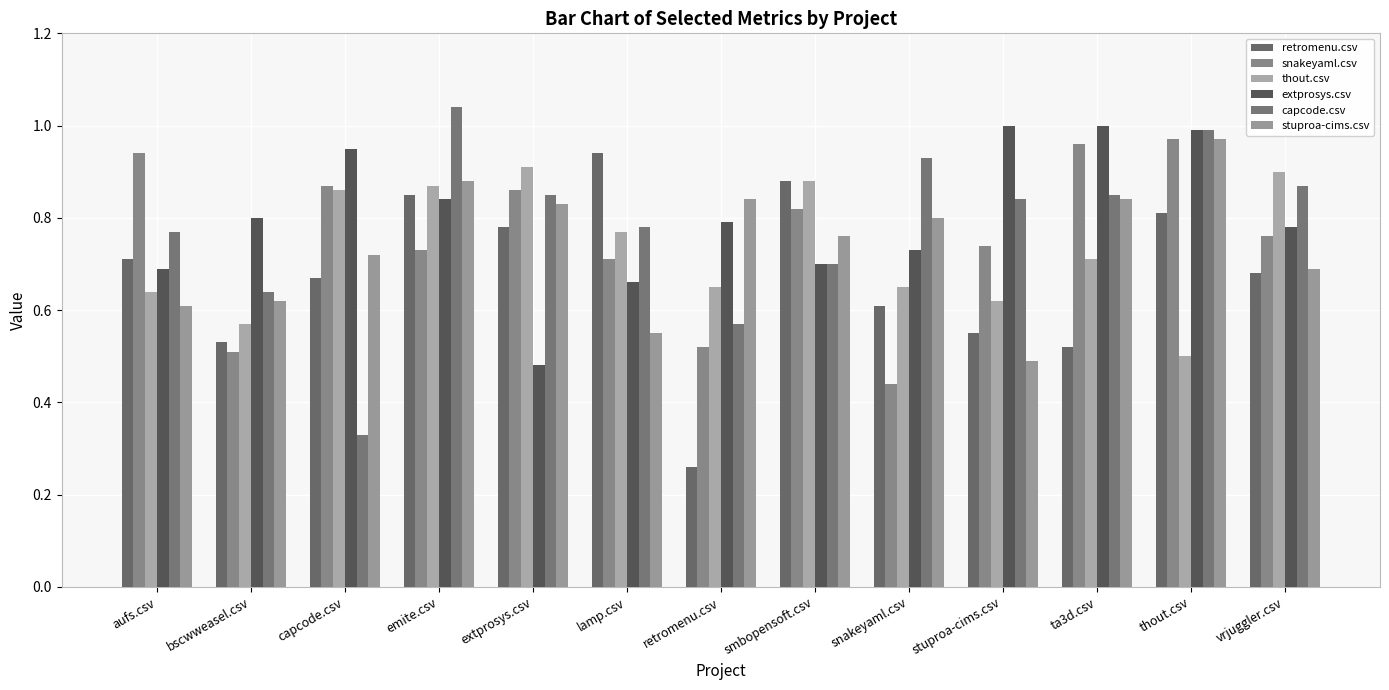

Rank the series at snakeyaml.csv from lowest to highest value.

snakeyaml.csv, retromenu.csv, thout.csv, extprosys.csv, stuproa-cims.csv, capcode.csv